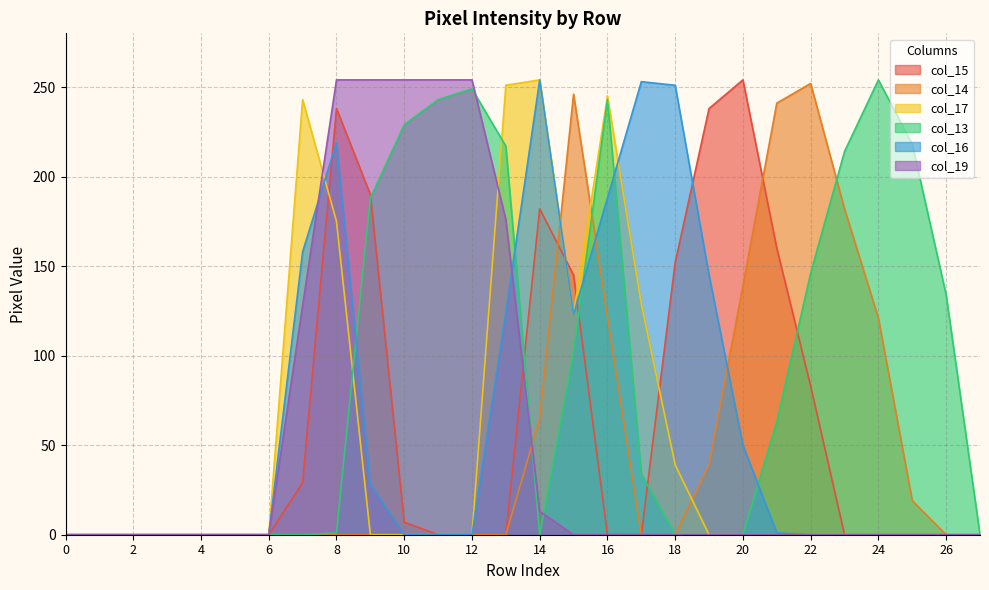

What is the value of the col_13 point at the 16th from the left?

102